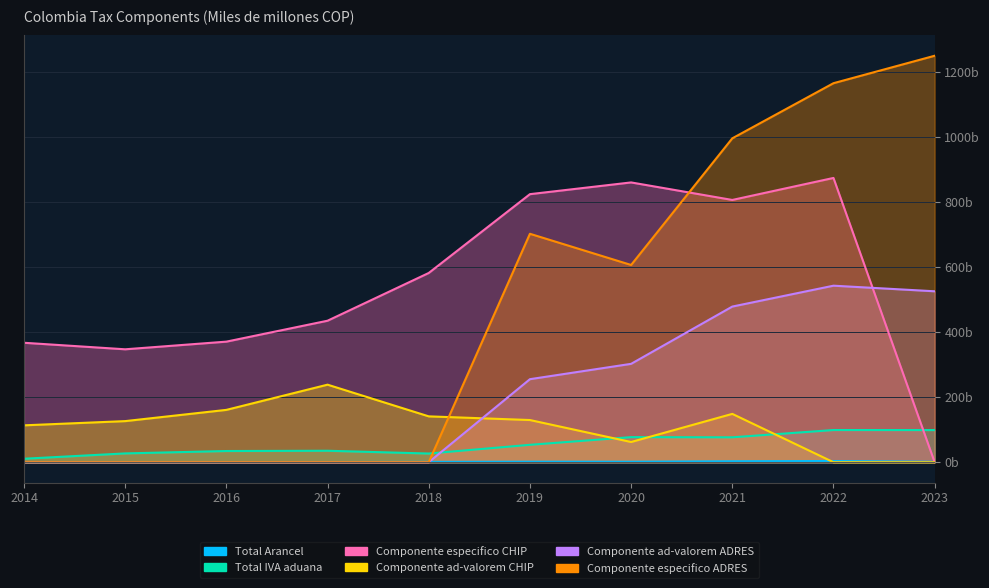

Which category has the highest value in the Total Arancel series?

2022